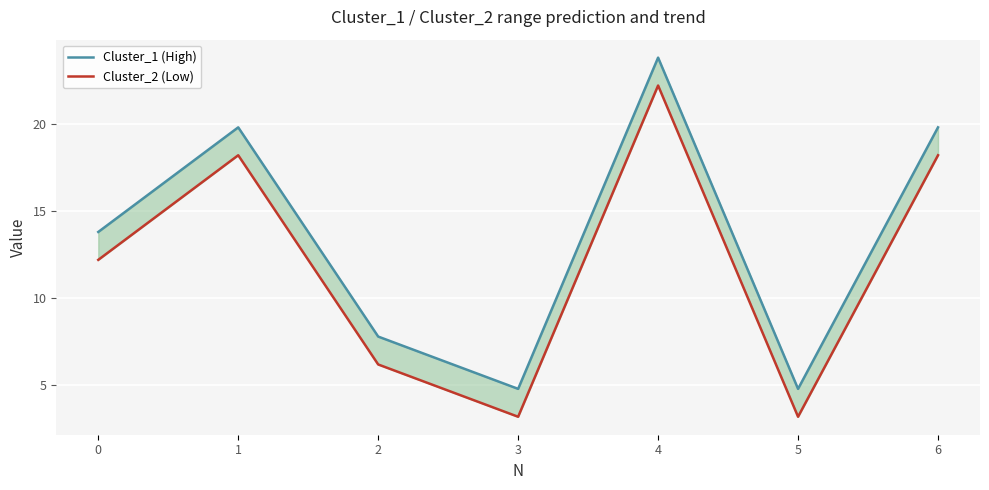

What is the value of the Cluster_2 (Low) point at the 5th from the left?

22.2